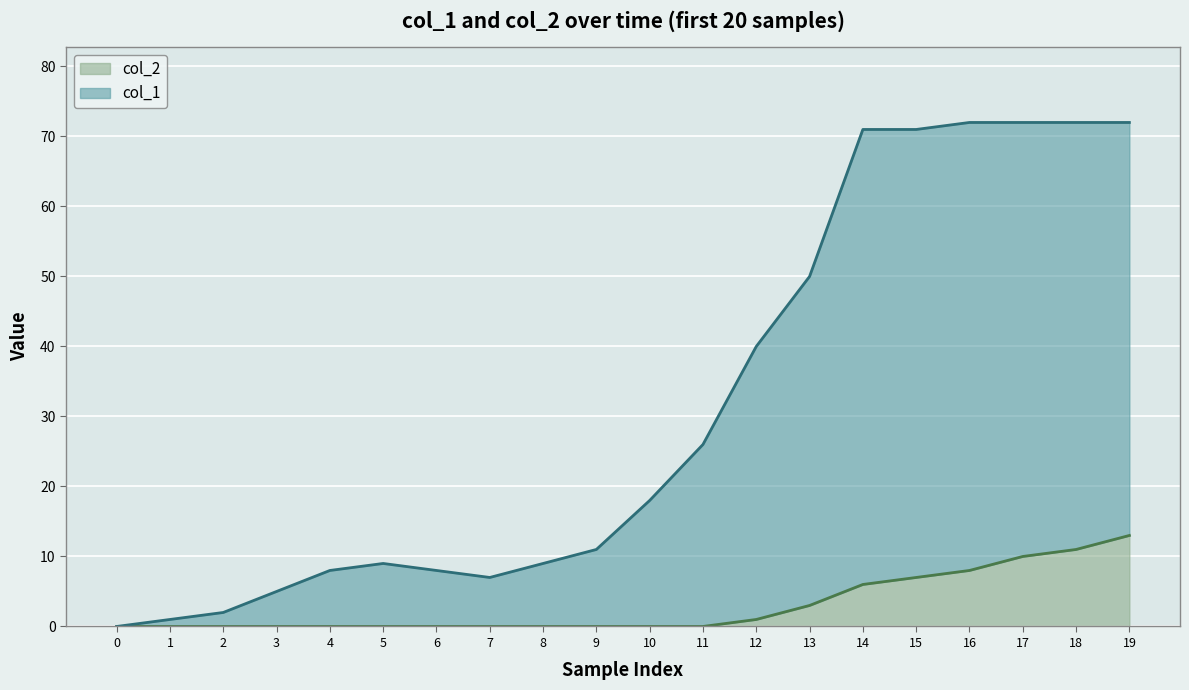

Which series changed the most between 0 and 12?

col_1